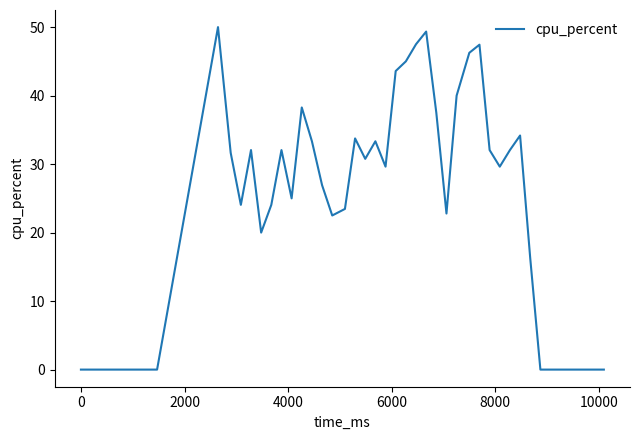

What is the greatest value displayed?

50.0